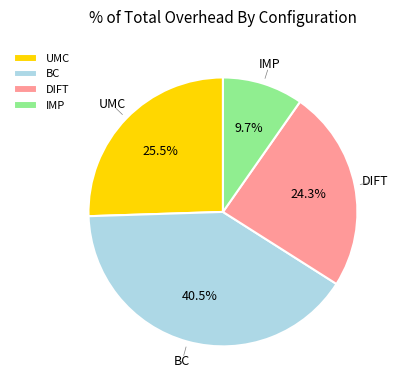

Rank the categories by value from lowest to highest.

IMP, DIFT, UMC, BC